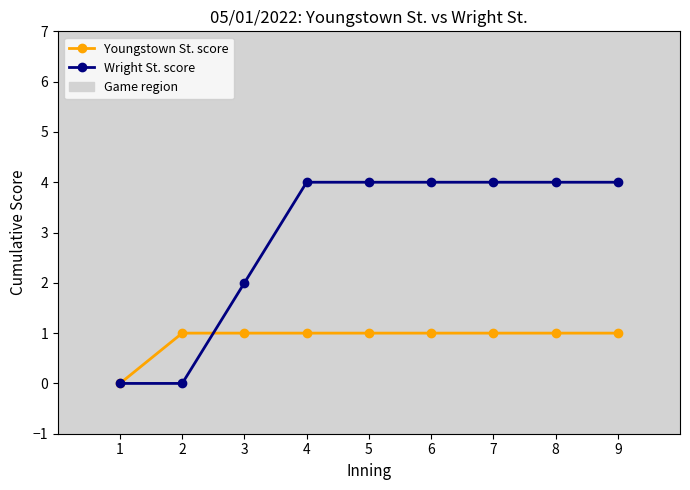

What is the value of the Wright St. score point at the 8th from the left?

4